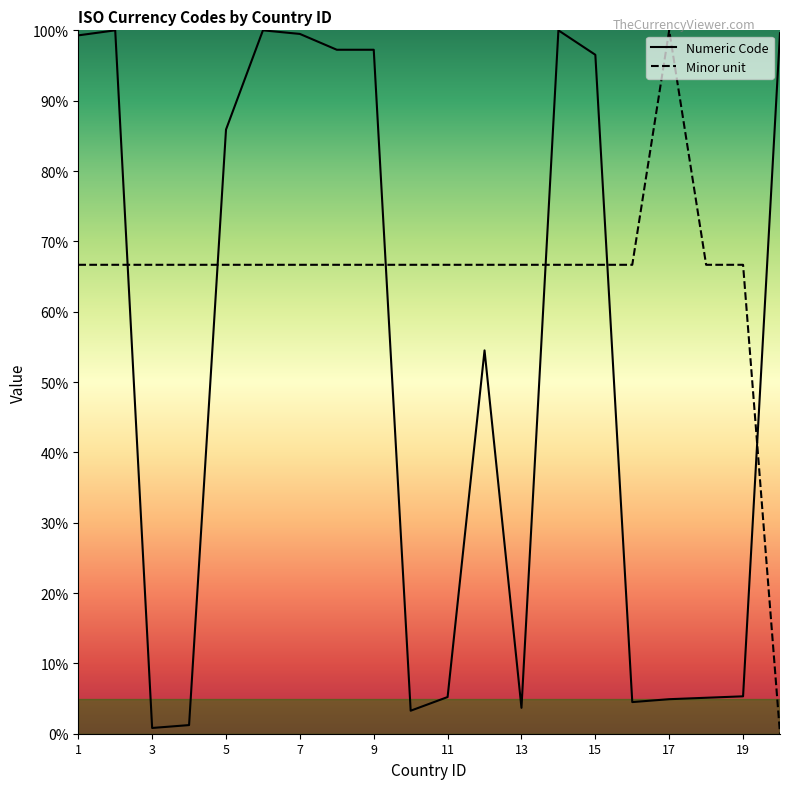

Which series has the largest total across all categories?

Minor unit